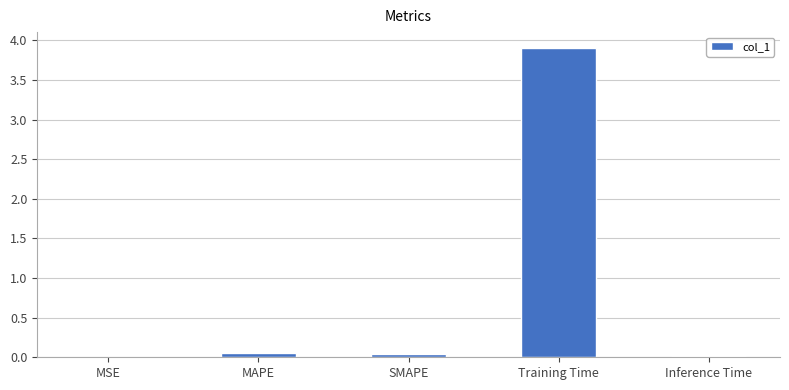

True or false: the data shows 0.0 at SMAPE.

True